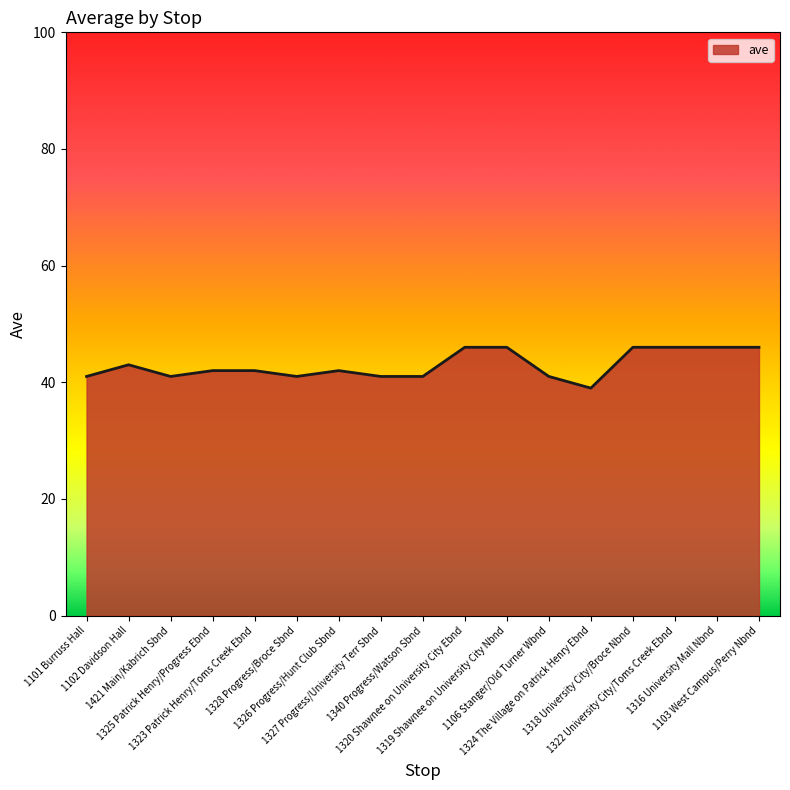

What is the difference between the maximum and minimum values?

7